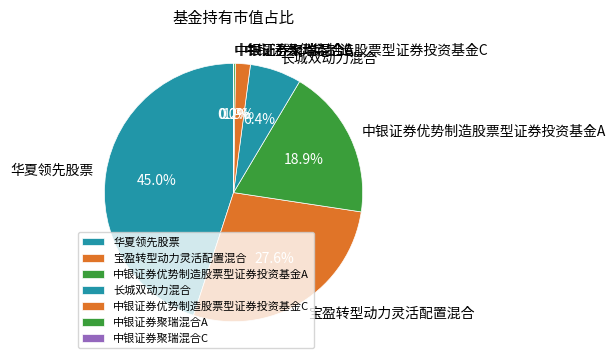

To the nearest percent, what percentage of the pie is 中银证券优势制造股票型证券投资基金C?

2%